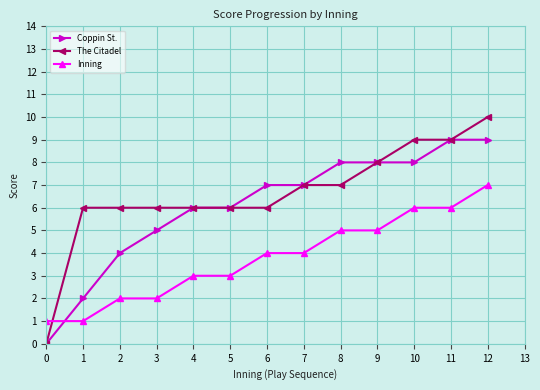

What is the sum of the The Citadel values at 10 and 0?

9